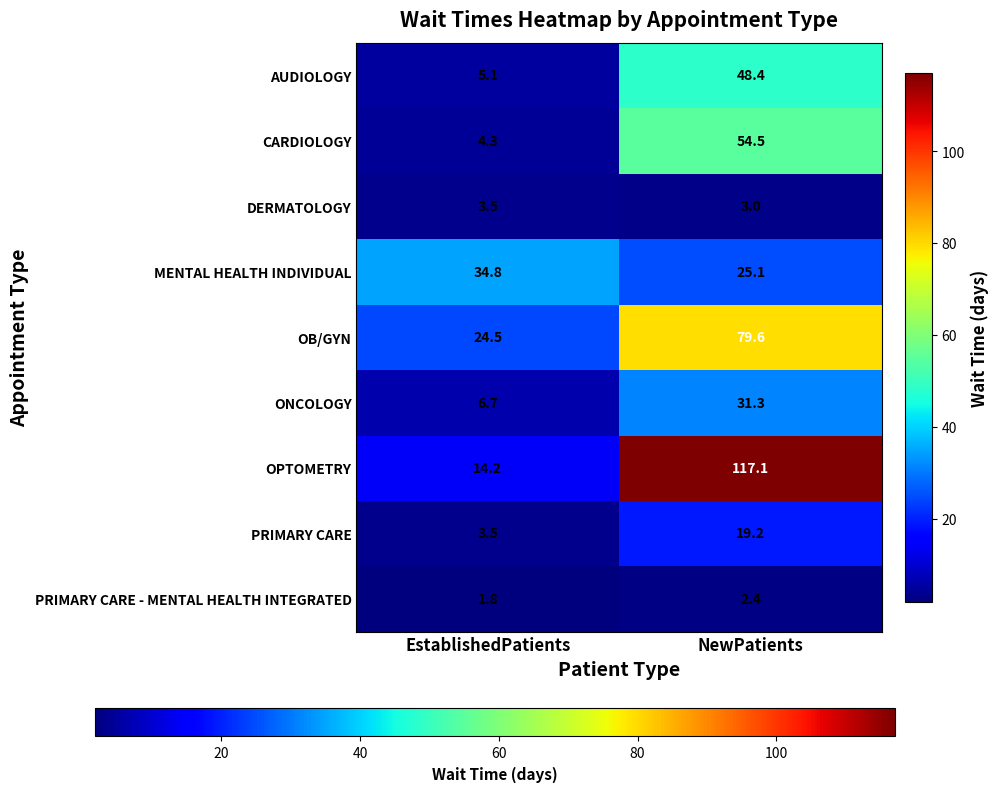

What is the difference between the highest and lowest values at NewPatients?

114.7